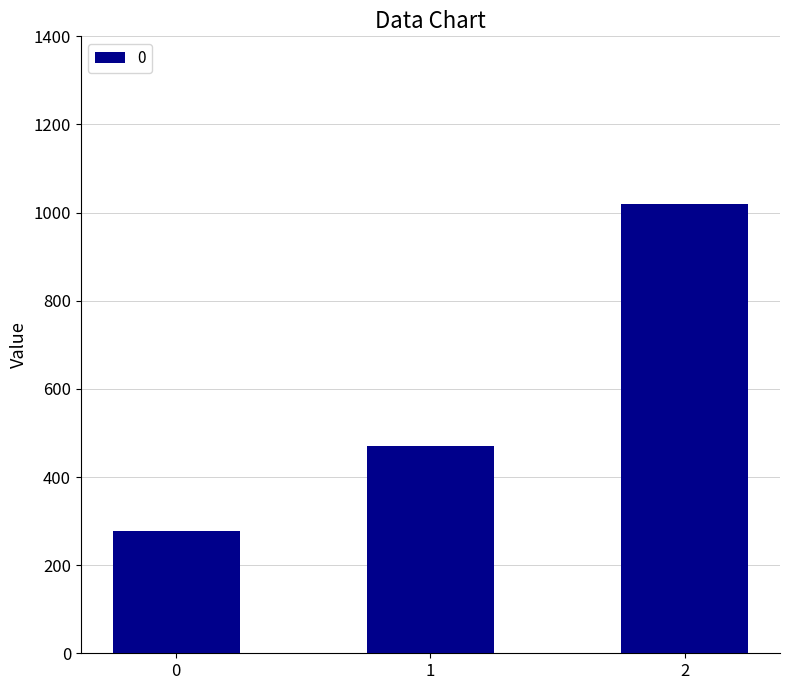

What is the value of the 3rd bar from the left?

1020.0